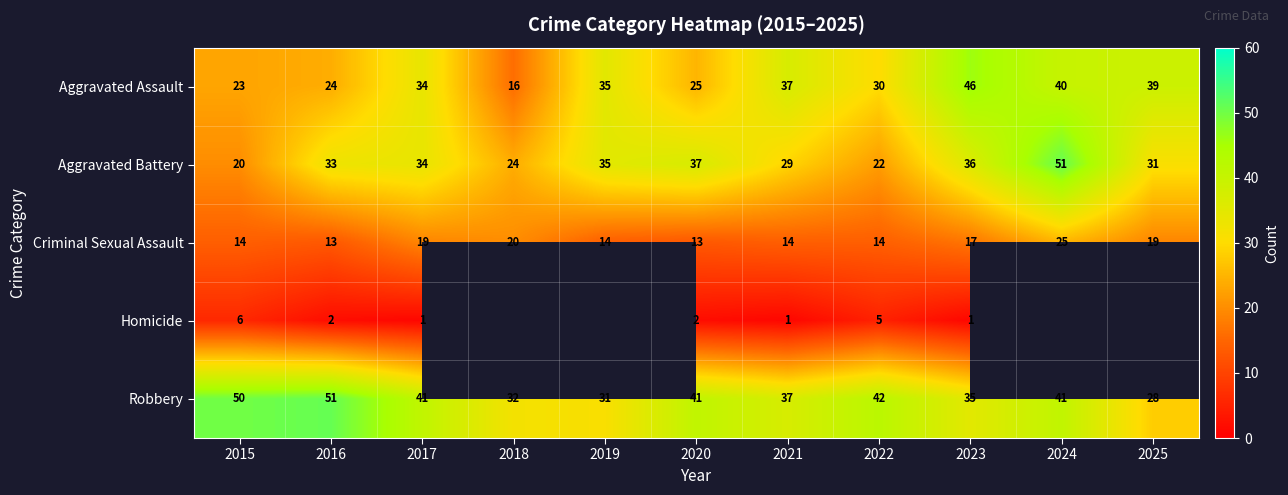

At which label is Aggravated Battery closest to 35?

2019